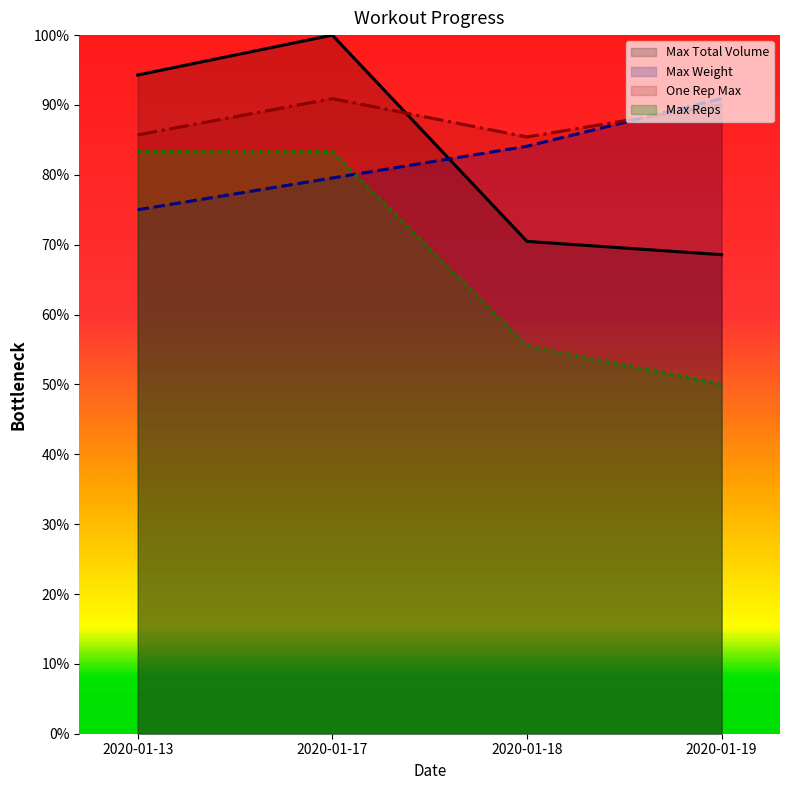

Which category has the highest value in the Max Reps series?

2020-01-13